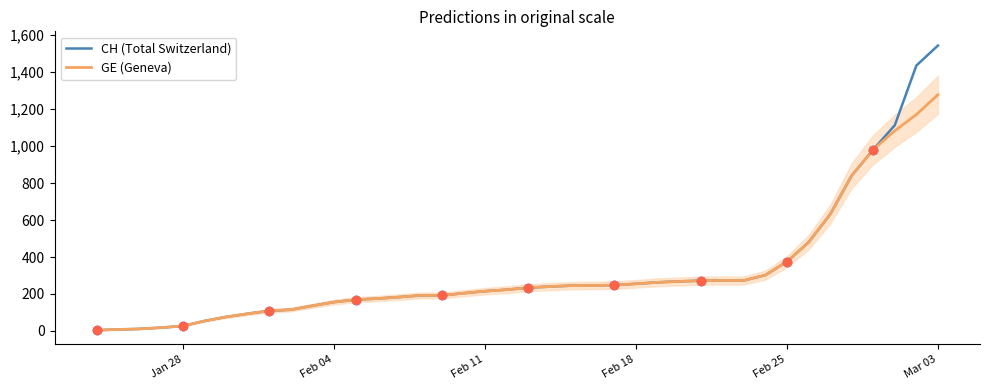

At which label does CH (Total Switzerland) reach its peak?

Mar 03